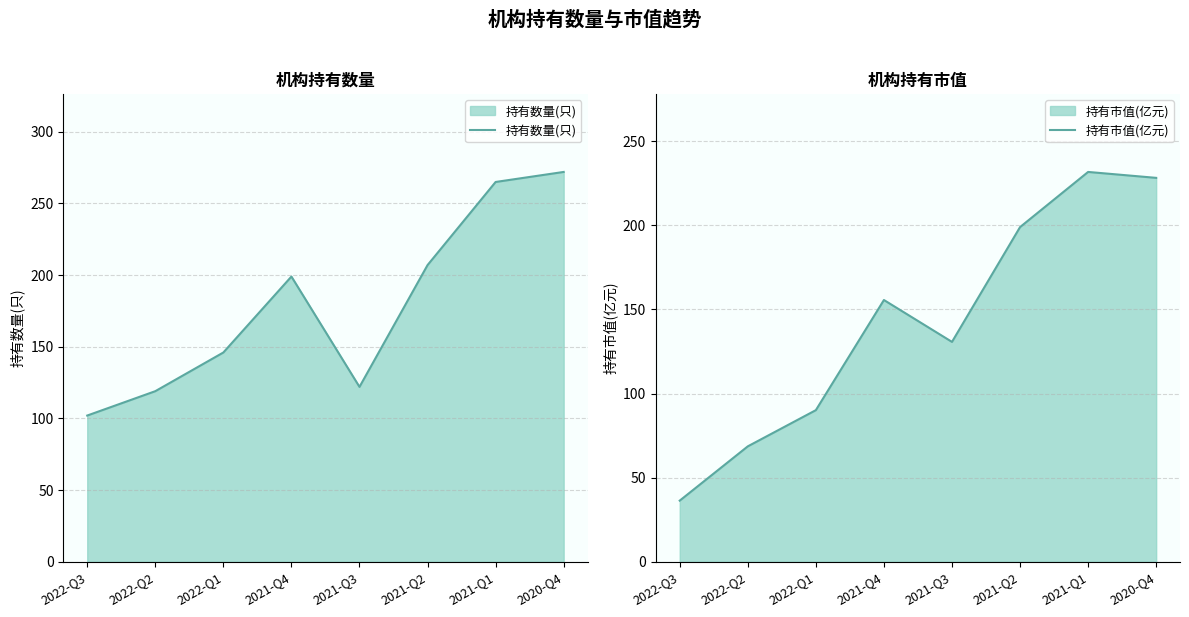

What is the total value across all series at 2021-Q3?

252.7